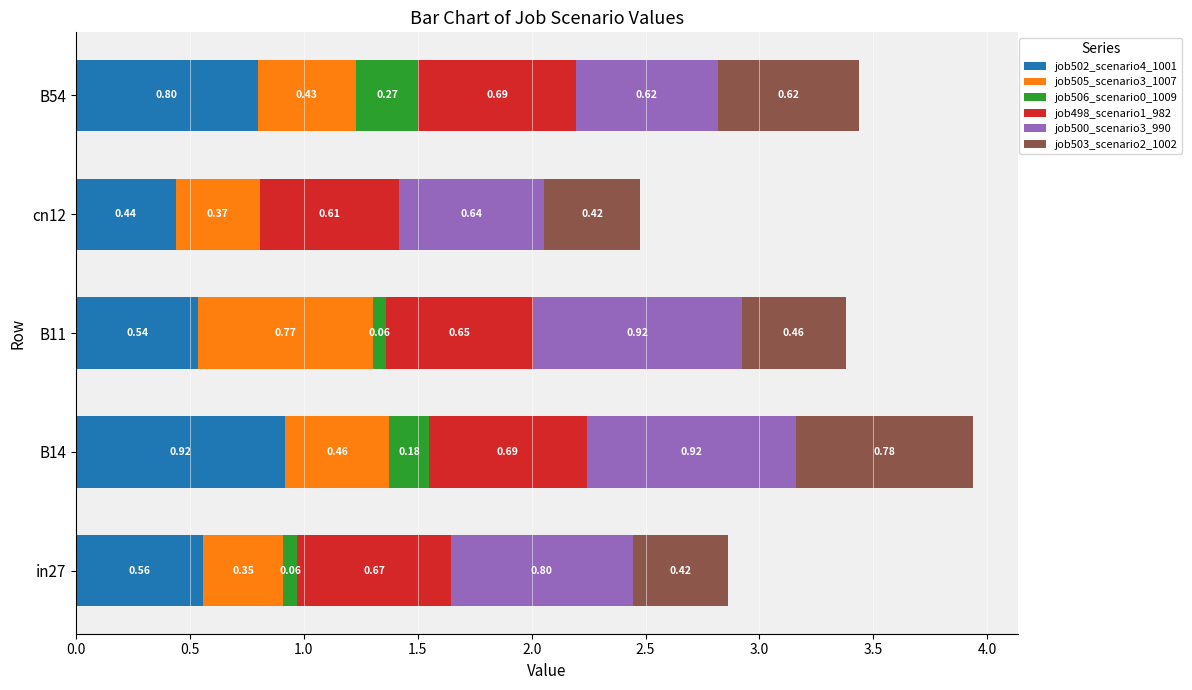

What is the total value across all series at in27?

2.9